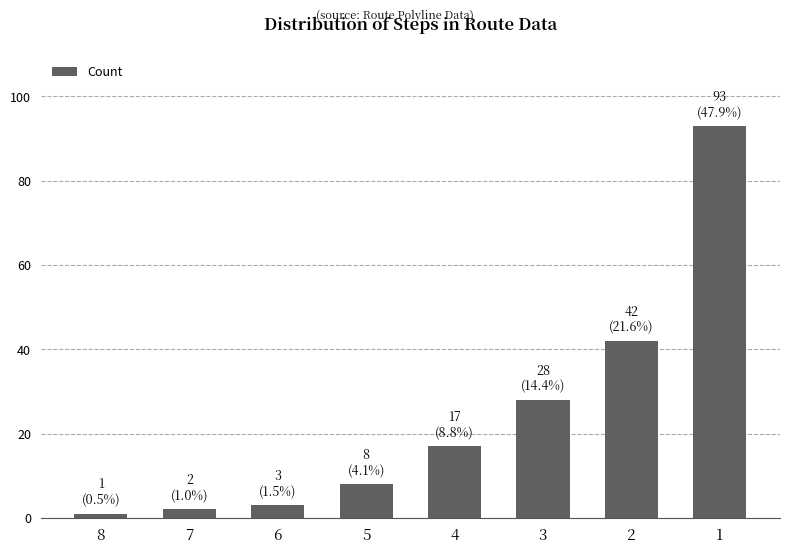

At which category does the chart reach its peak across all series?

1